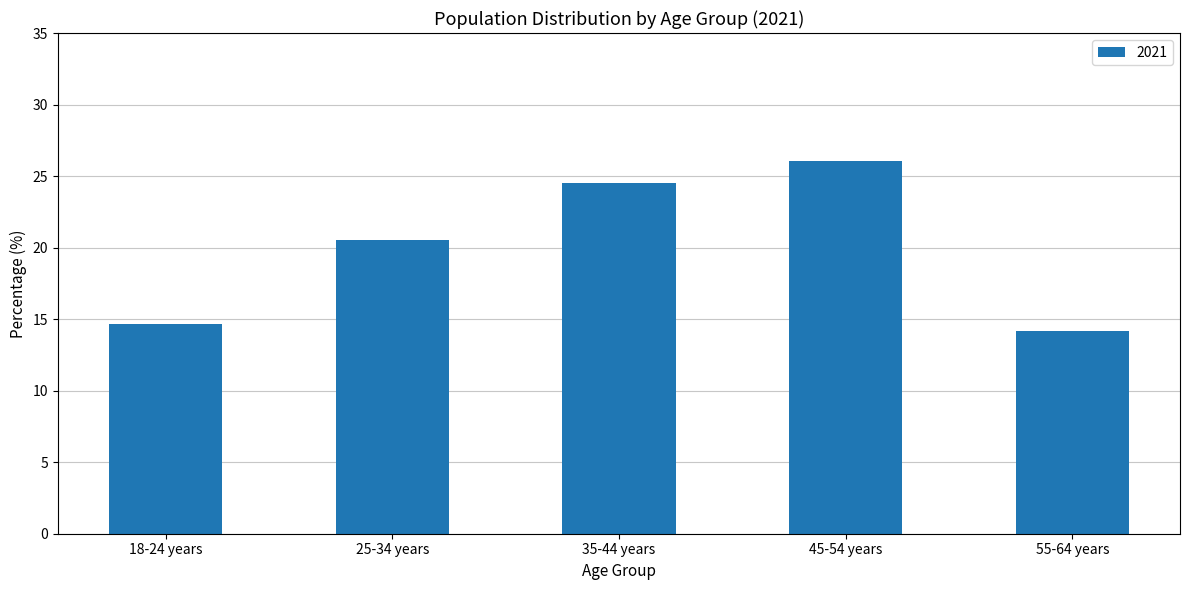

Read the value at 45-54 years.

26.0